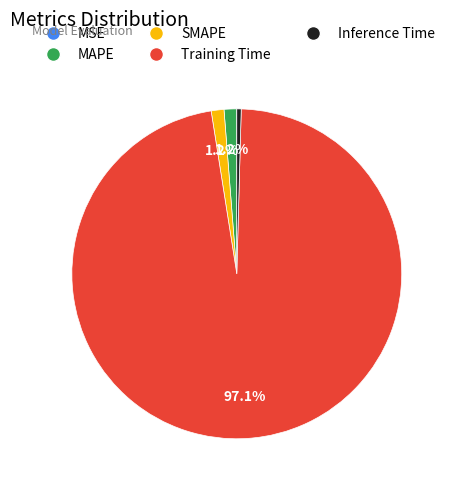

Combined, do Training Time and MAPE account for over 50%?

Yes